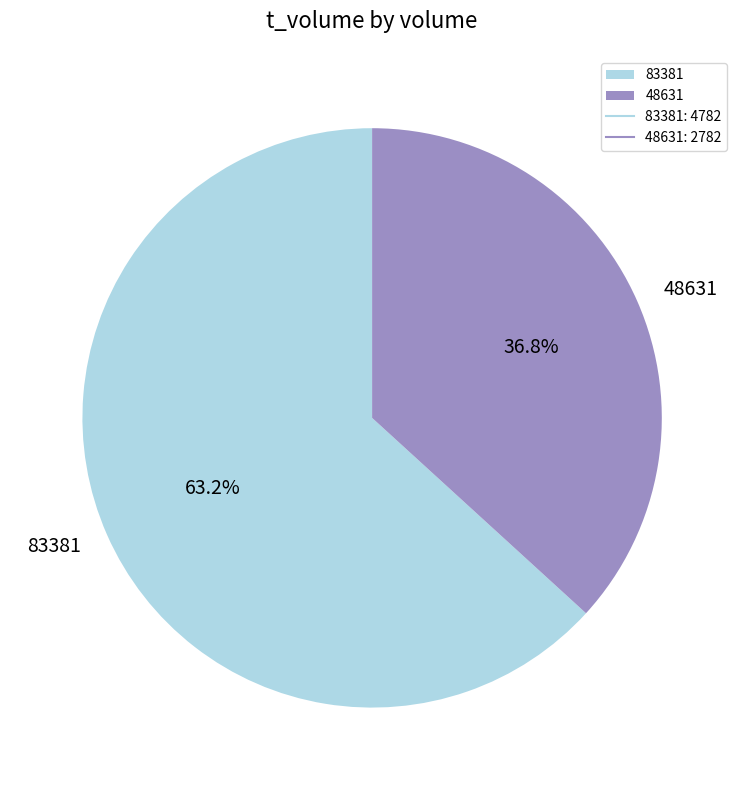

To the nearest percent, what portion does 48631 represent?

37%